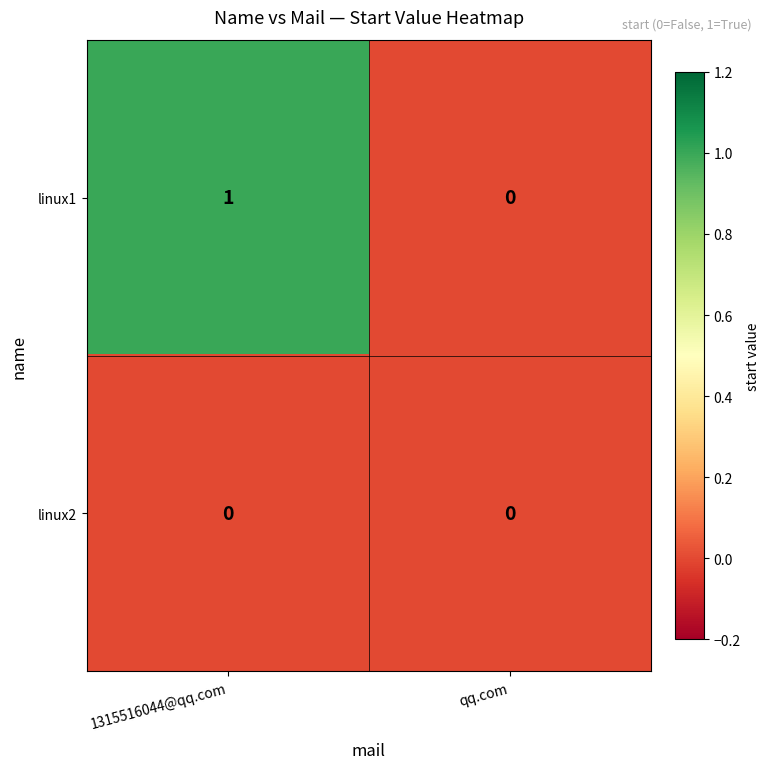

Reading left to right, list all the values displayed in this chart.

linux1: 1	0
linux2: 0	0